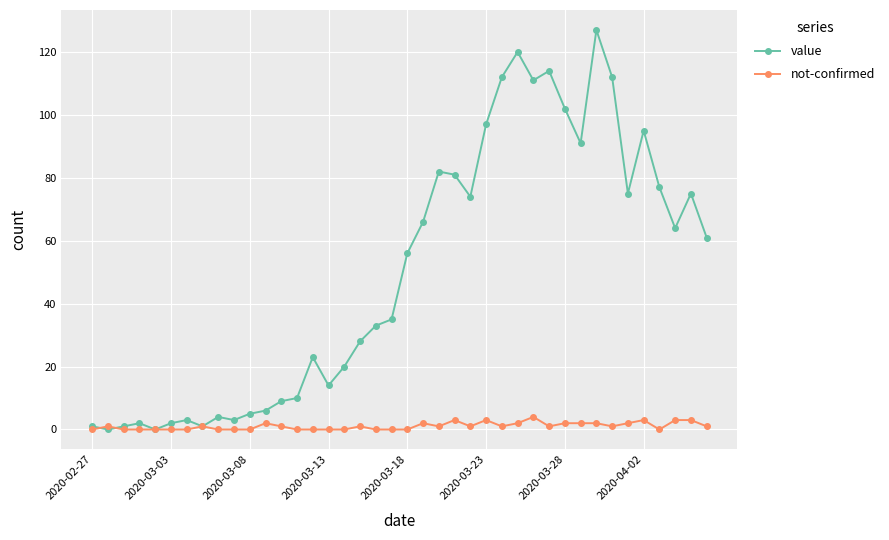

List the series in order of their overall mean, highest first.

value, not-confirmed